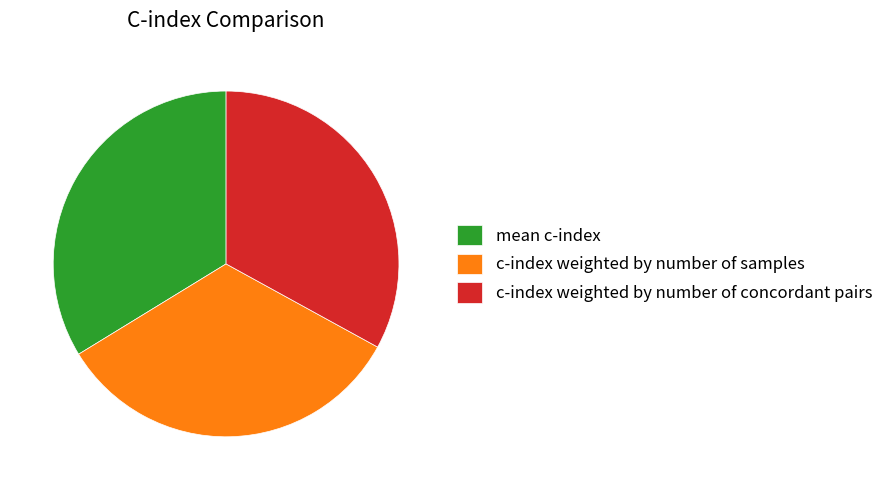

Do mean c-index and c-index weighted by number of concordant pairs together represent more than half of the pie?

Yes